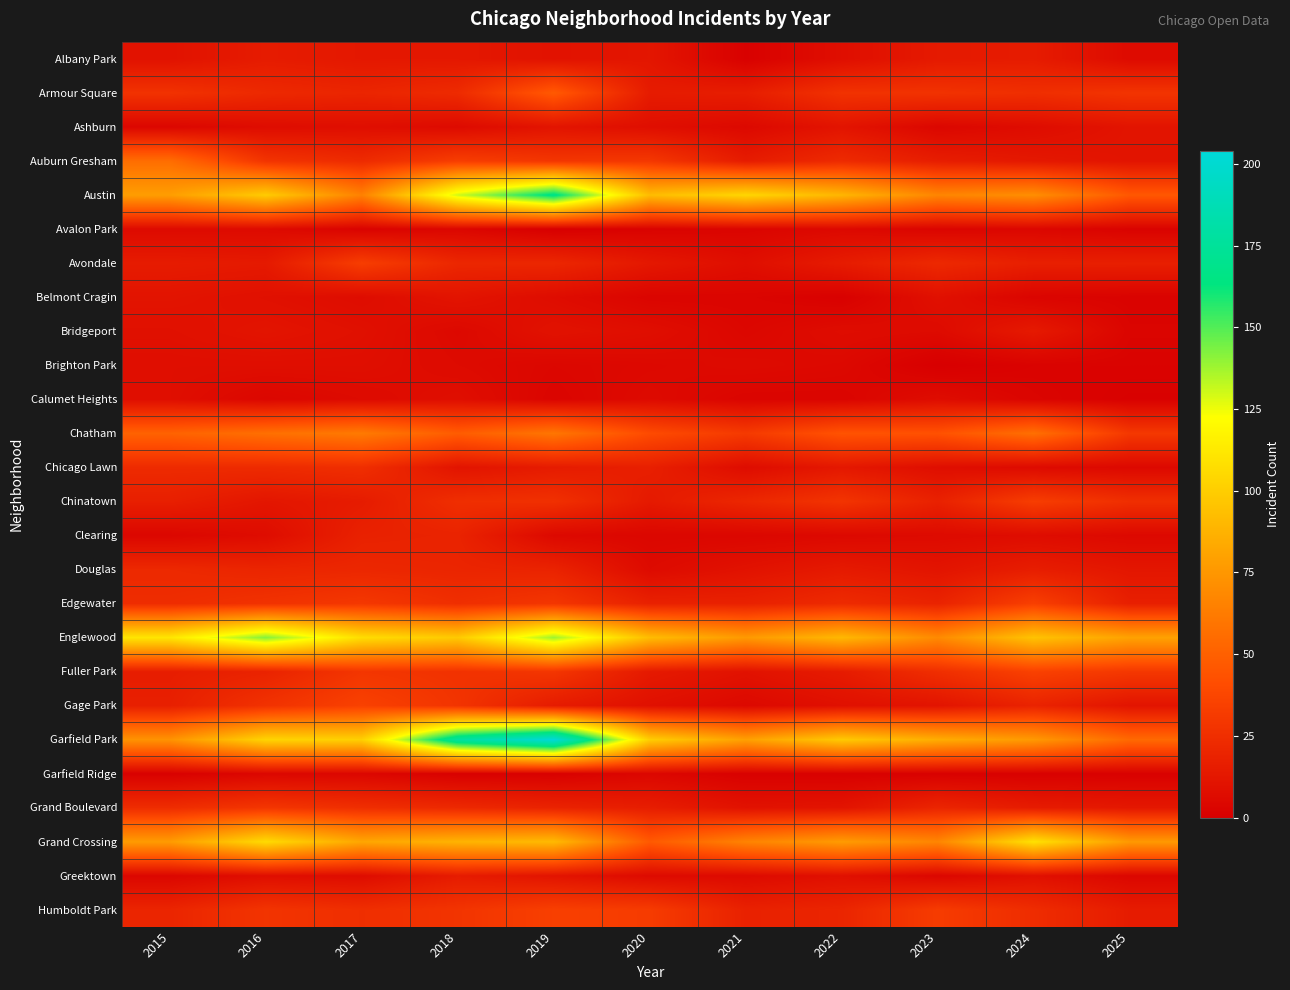

Which series changed the most between 2016 and 2021?

Englewood